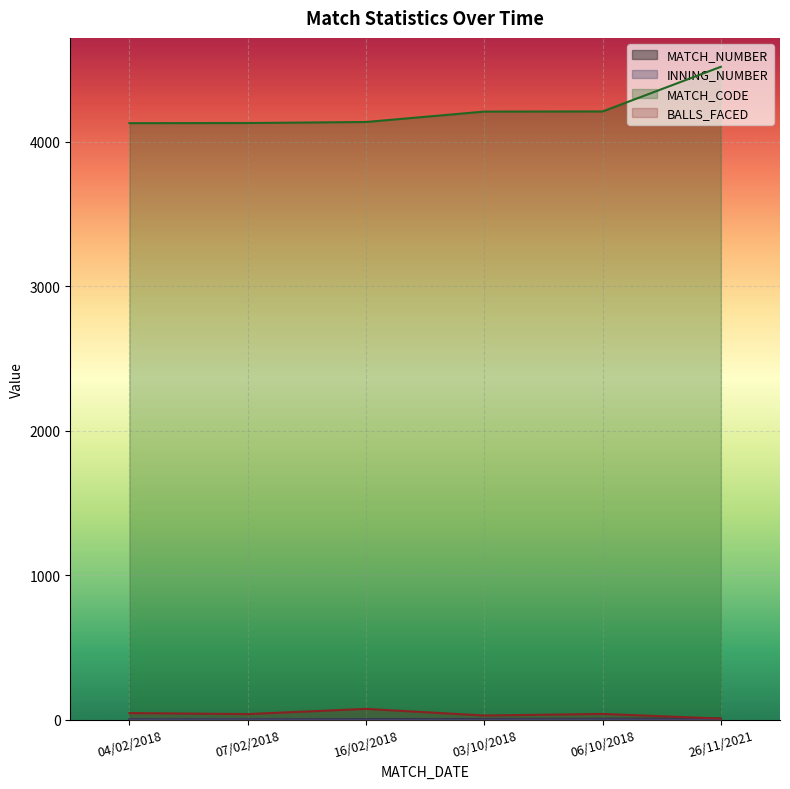

What is the minimum value for MATCH_CODE?

4127